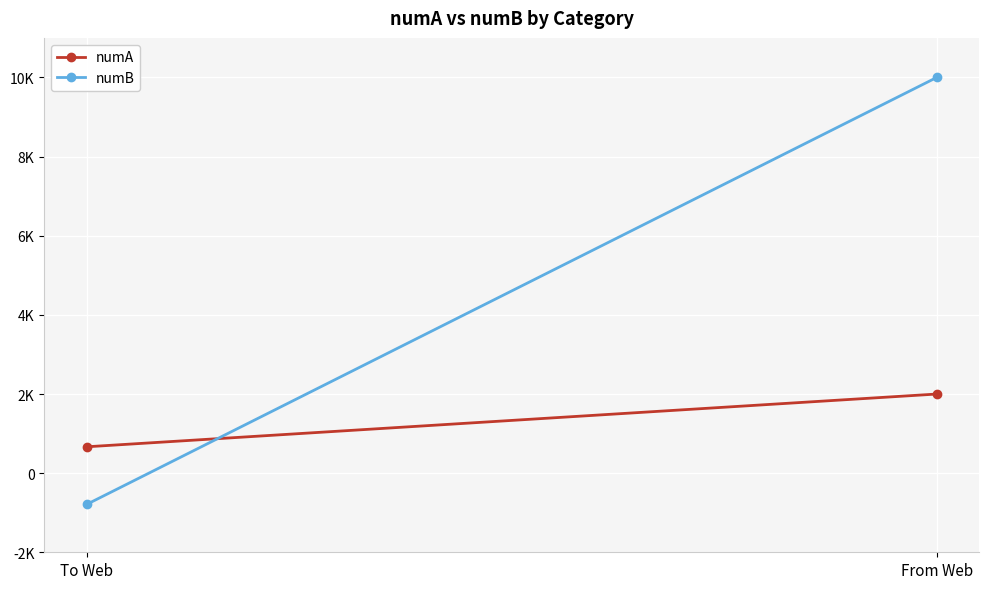

What is the approximate value of numB at To Web, to the nearest 100?

-800